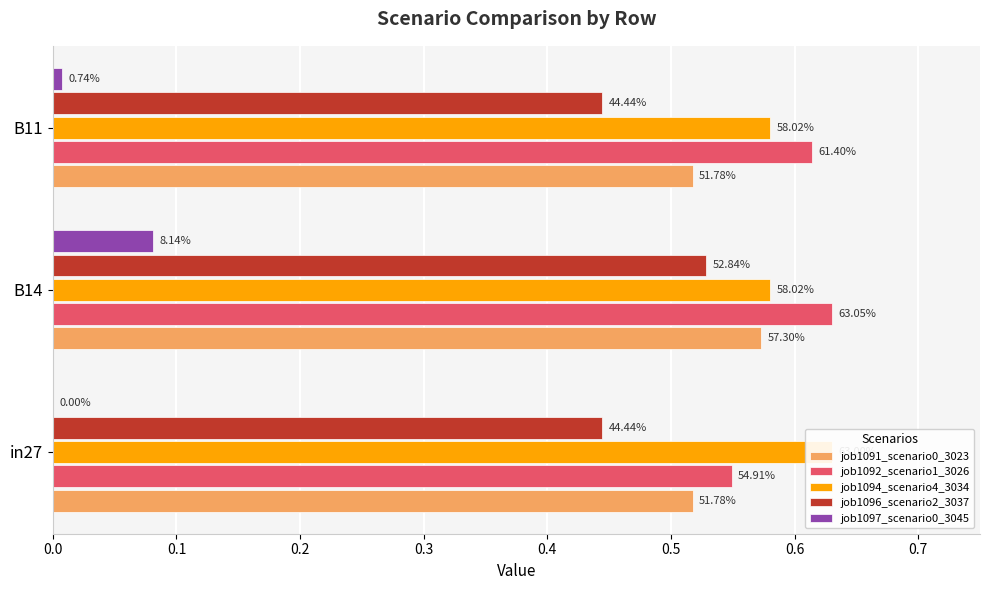

Reading right to left, extract all data points from this chart.

job1091_scenario0_3023: 0.5	0.6	0.5
job1092_scenario1_3026: 0.6	0.6	0.5
job1094_scenario4_3034: 0.6	0.6	0.6
job1096_scenario2_3037: 0.4	0.5	0.4
job1097_scenario0_3045: 0.0	0.1	0.0